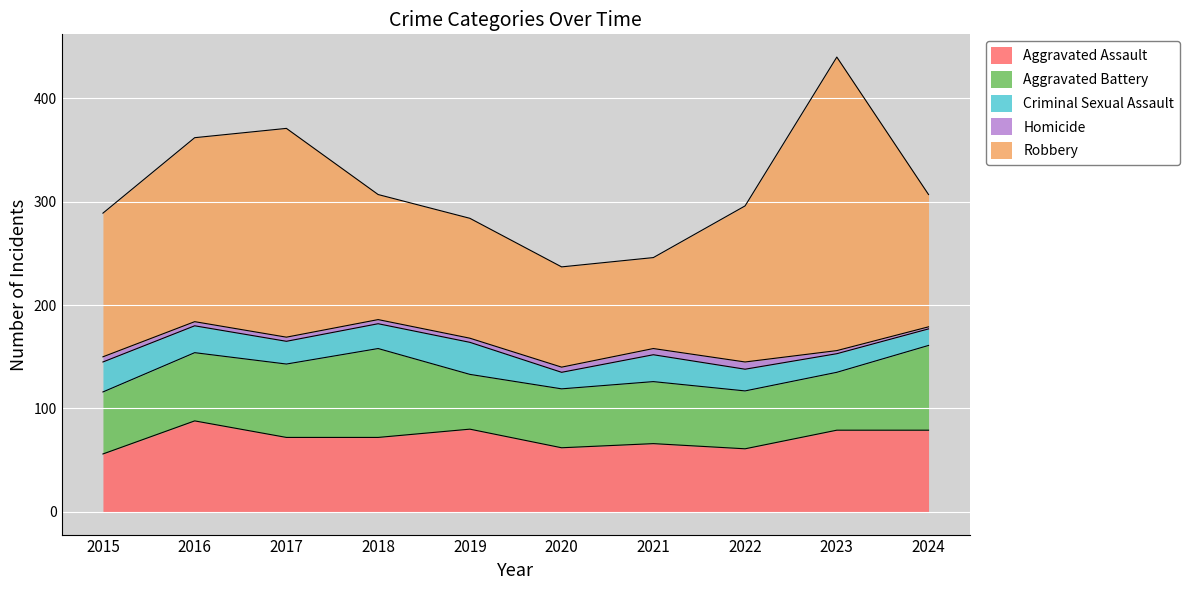

At which label does Criminal Sexual Assault first exceed 24?

2015